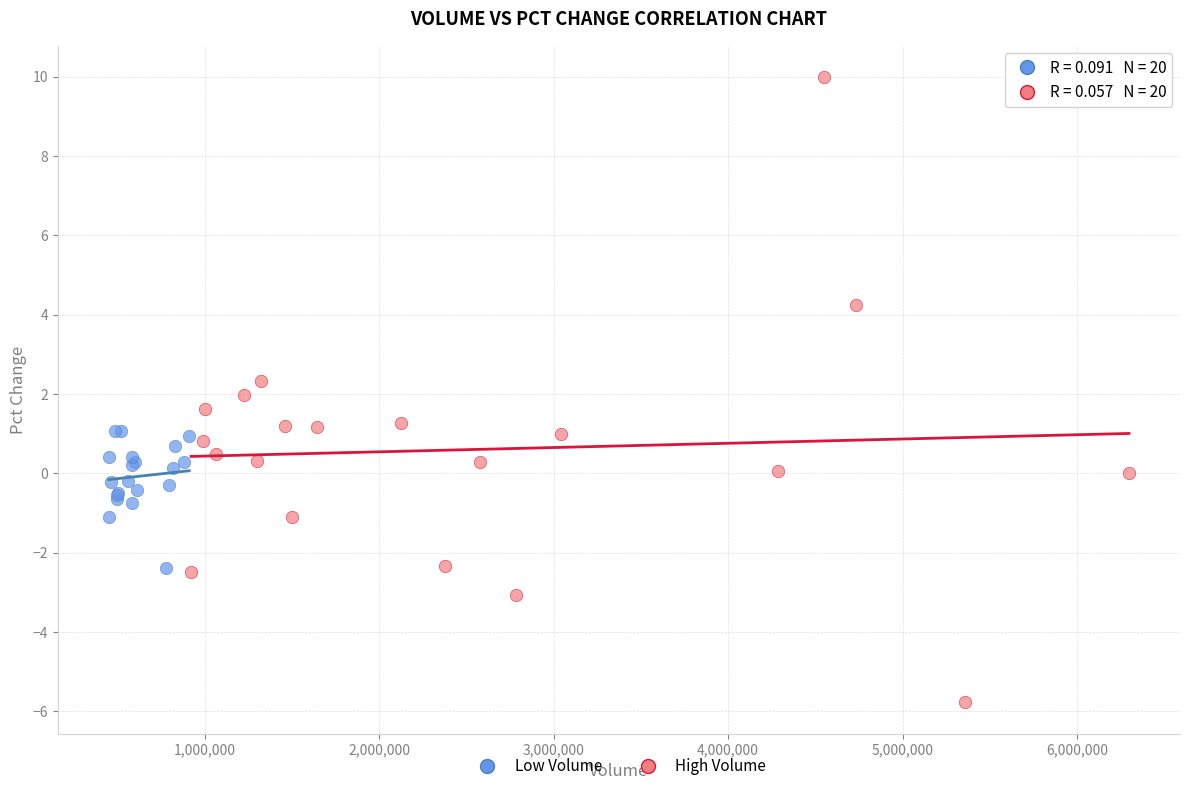

Which series contains the highest Y value?

High Volume